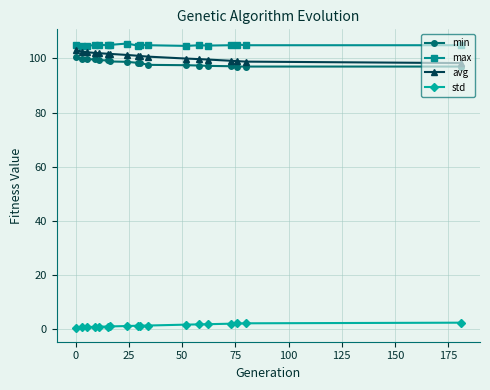

What is the lowest value of the min series?

97.0